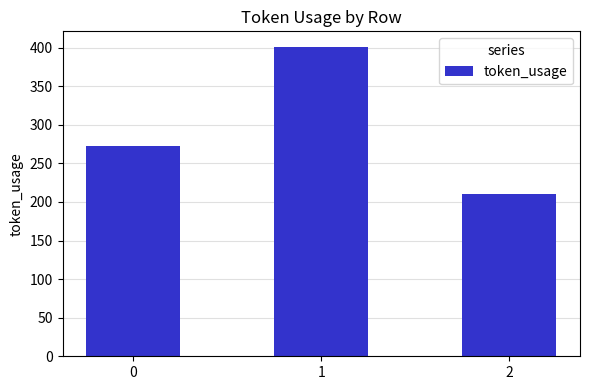

Rank the categories by value from highest to lowest.

1, 0, 2